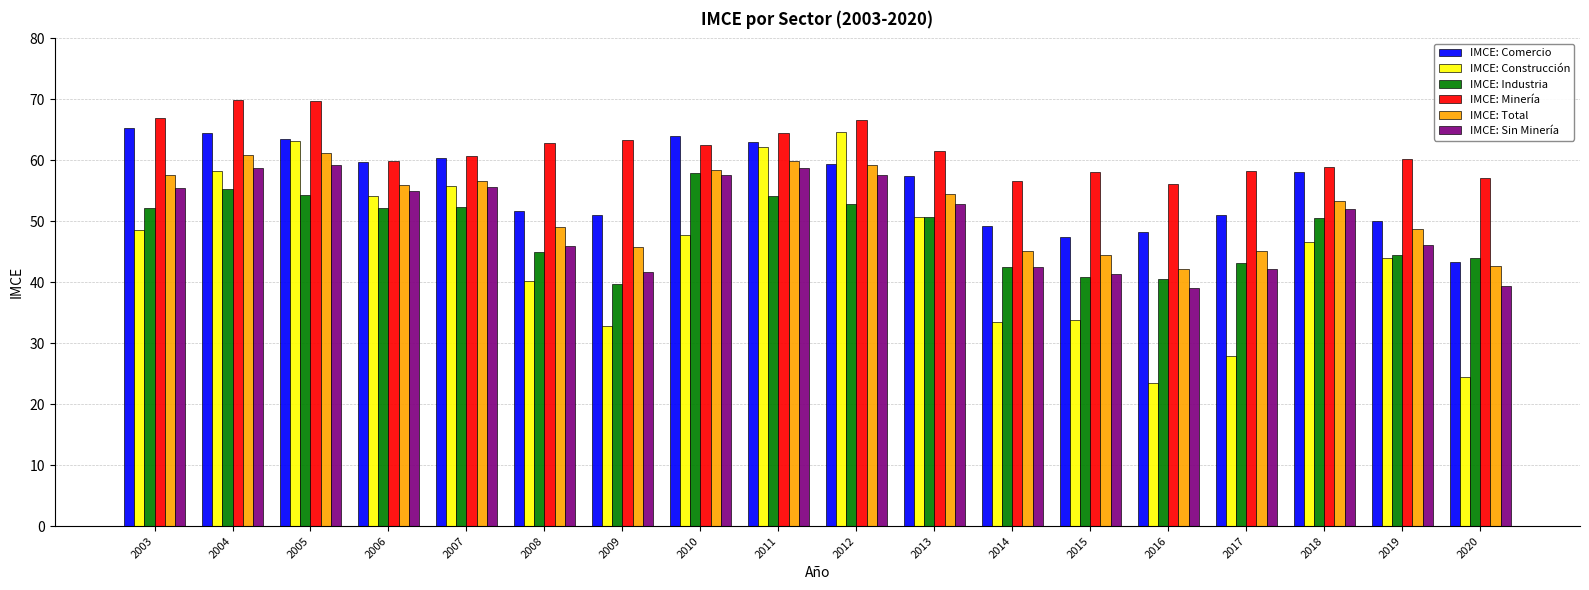

What is the difference between the maximum and minimum values in the IMCE: Minería series?

13.8